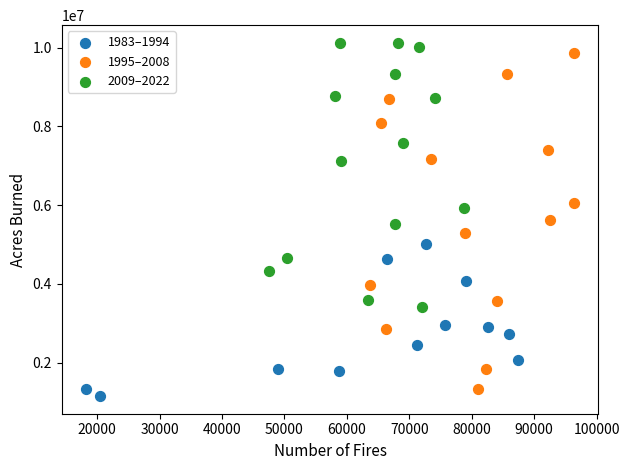

Which series has the largest Y range (max minus min)?

1995–2008